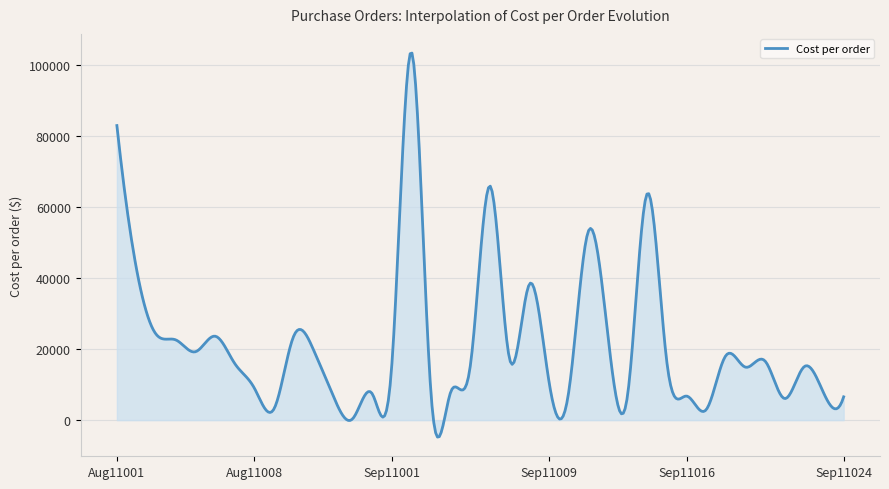

What is the difference between the maximum and minimum values?

108023.0